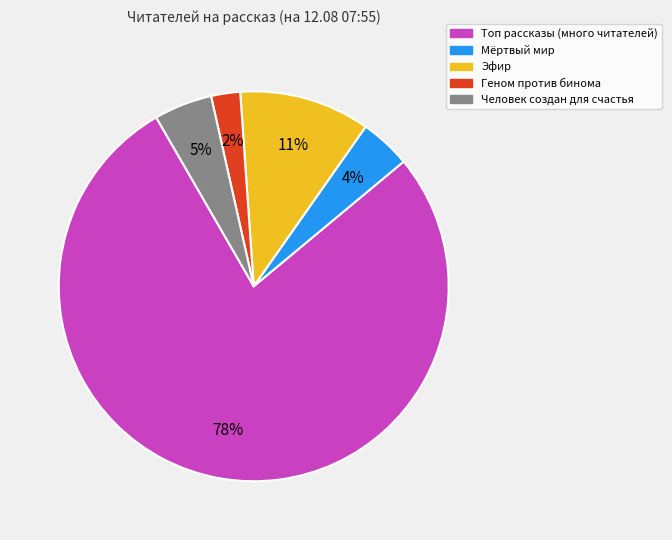

Is there any slice that represents more than half of the pie?

Yes